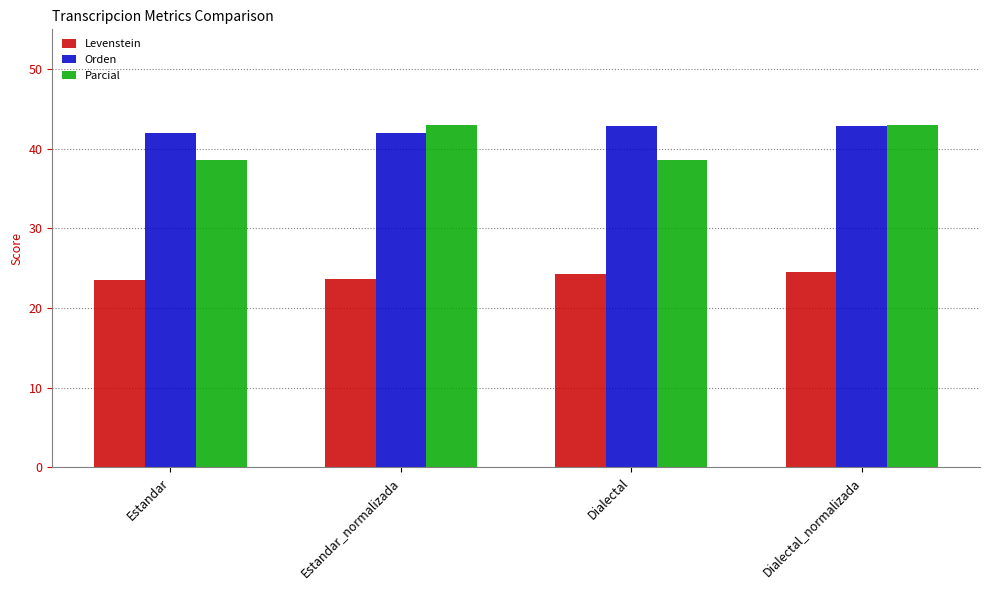

Which series has the widest spread of values?

Parcial